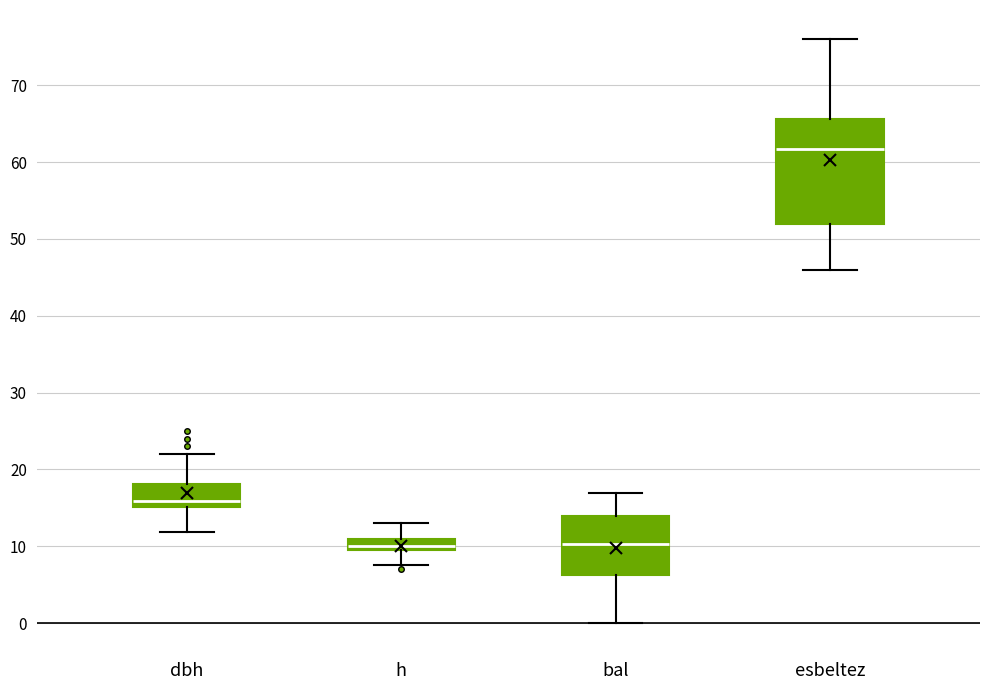

Reading left to right, transcribe this box plot: for each box, give where its median line is, the range the box spans, and where its two whiskers end, as read against the y-axis. The values are not printed on the chart, so give them approximately, as read against the axis.

dbh: median 16, box 15 to 18, whiskers 12 to 22
h: median 10 (just above the box's lower edge), box 10 to 11, whiskers 8 to 13
bal: median 10, box 6 to 14, whiskers 0 to 17
esbeltez: median 62, box 52 to 66, whiskers 46 to 76